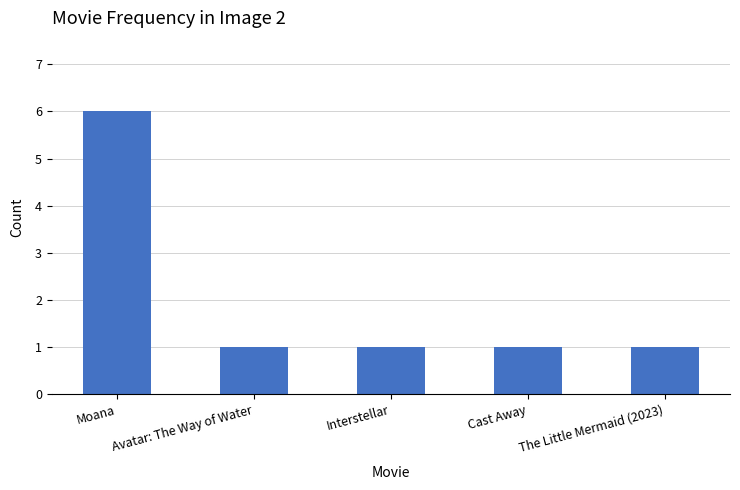

True or false: the data shows 1 at Cast Away.

True